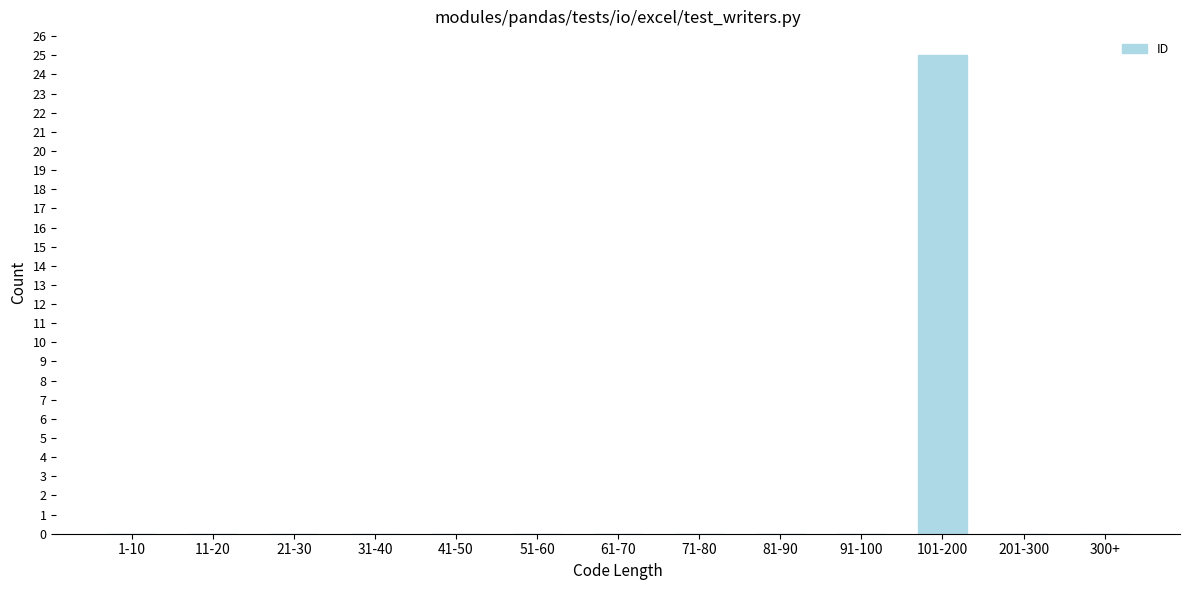

Reading left to right, transcribe all the data shown in this chart.

1-10=0	11-20=0	21-30=0	31-40=0	41-50=0	51-60=0	61-70=0	71-80=0	81-90=0	91-100=0	101-200=25	201-300=0	300+=0